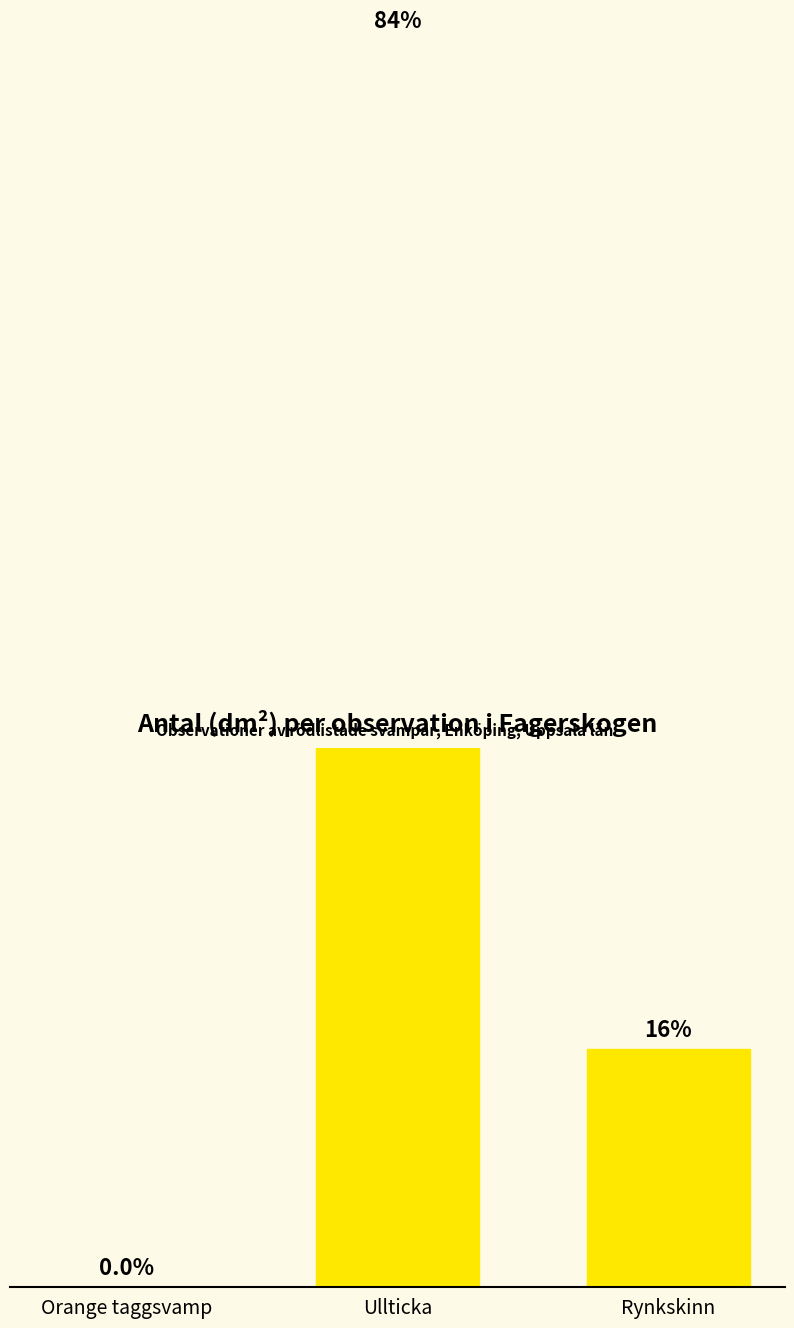

Reading left to right, what are all the values shown in this chart?

0	162	31